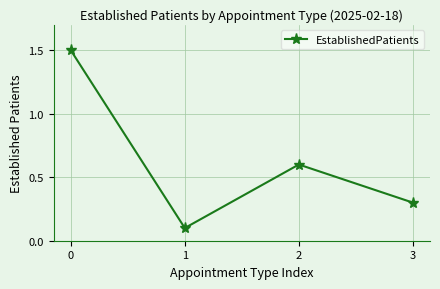

Rank the categories by value from highest to lowest.

0, 2, 3, 1